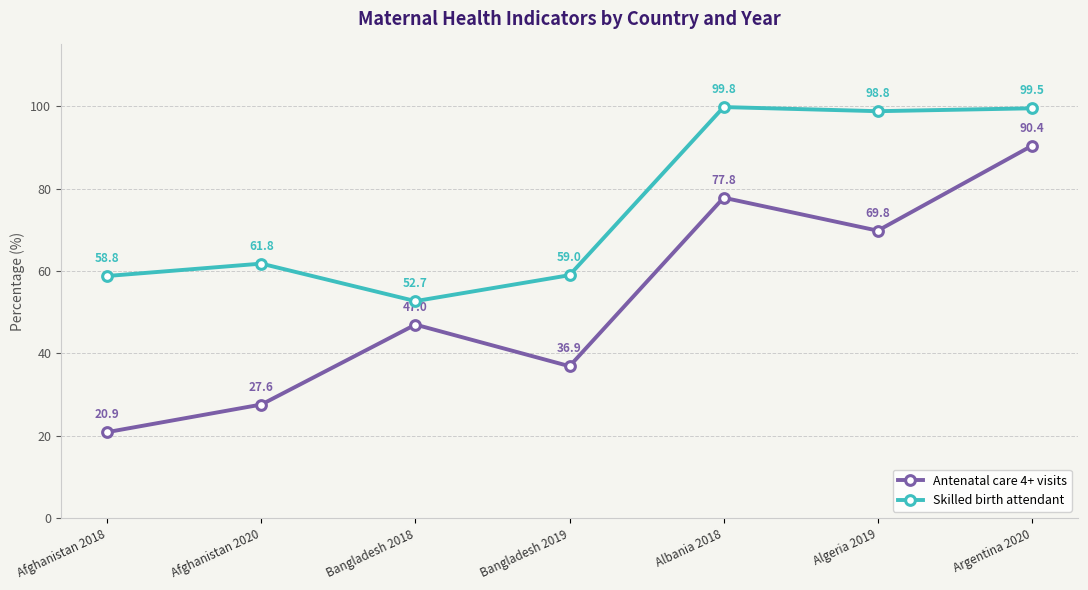

Which category has the lowest value across all series?

Afghanistan 2018